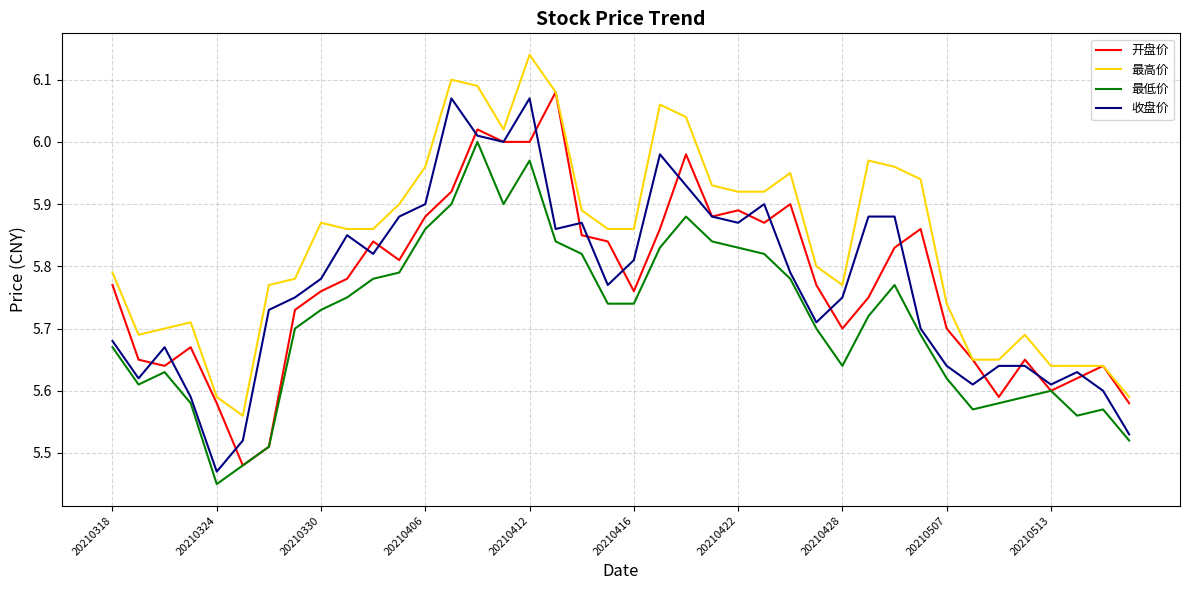

Which series has the largest total across all categories?

最高价